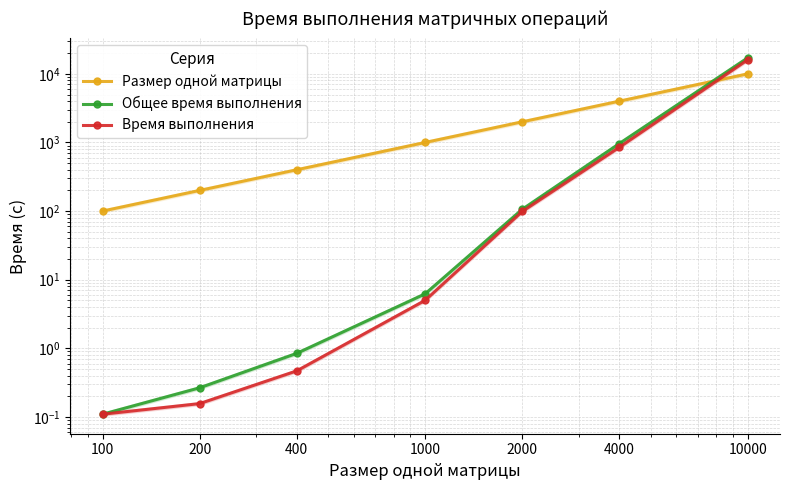

At which category does the chart reach its minimum across all series?

100